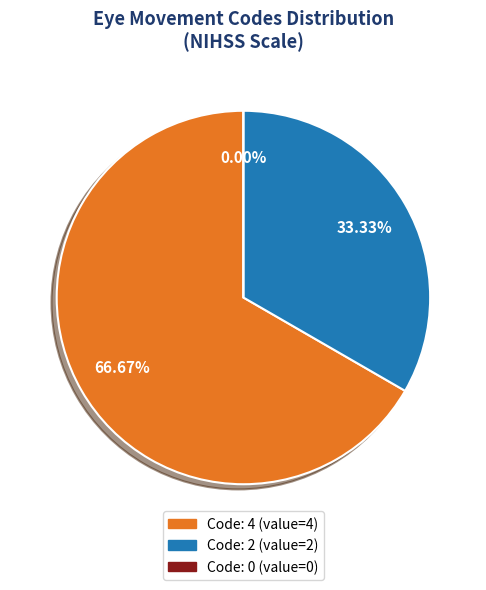

True or false: 0 accounts for 0% of the total.

True